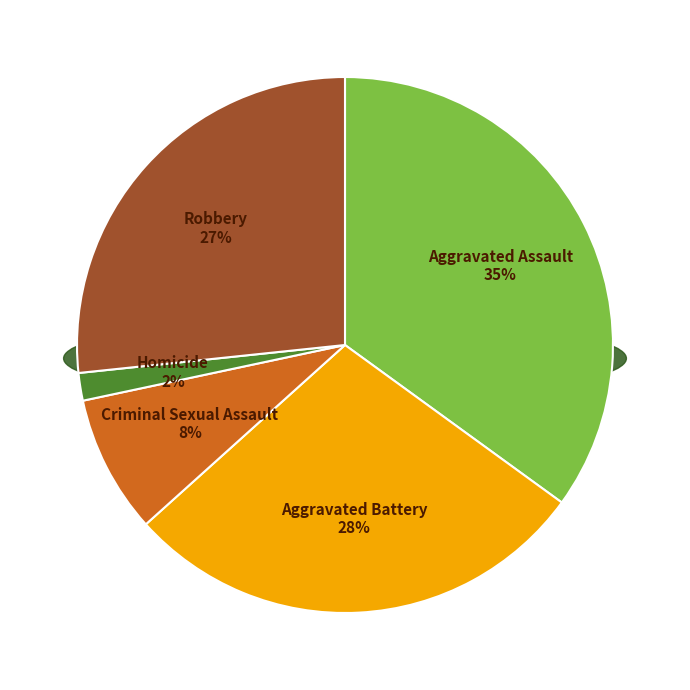

What is the total percentage of Criminal Sexual Assault and Homicide?

10.0%